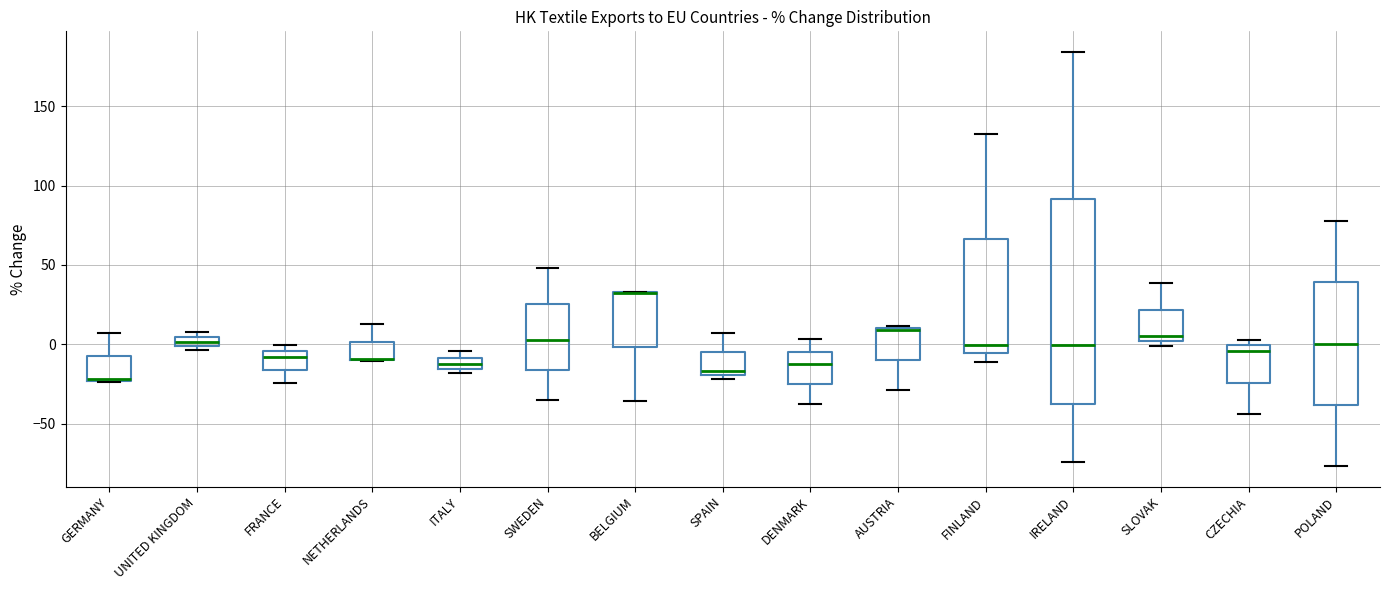

Which box is the tallest, from its lower edge to its upper edge?

IRELAND